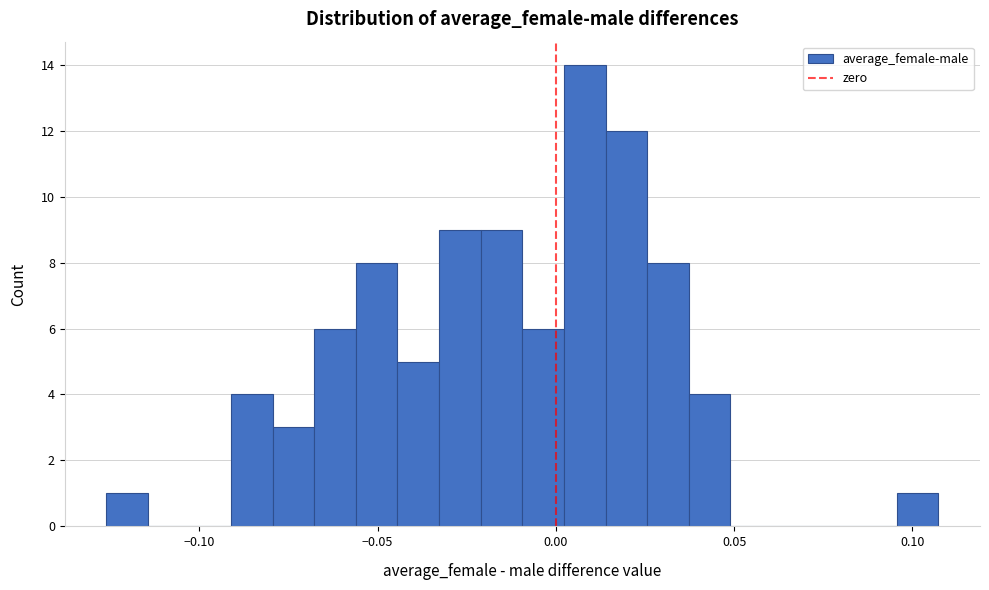

Around what value on the x-axis is the tallest bar? Give the approximate position of its centre, as read against the axis.

0.010